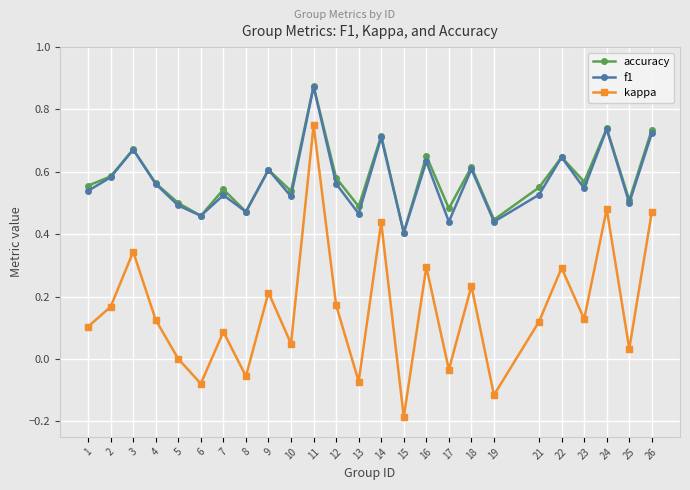

True or false: kappa has a value of 0.1 at 16.

False